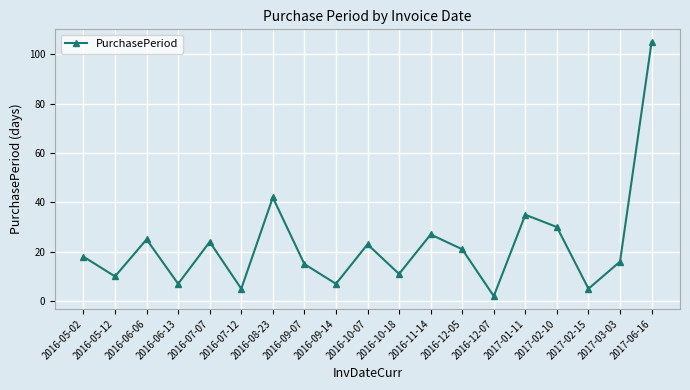

At which label is the value closest to 53?

2016-08-23